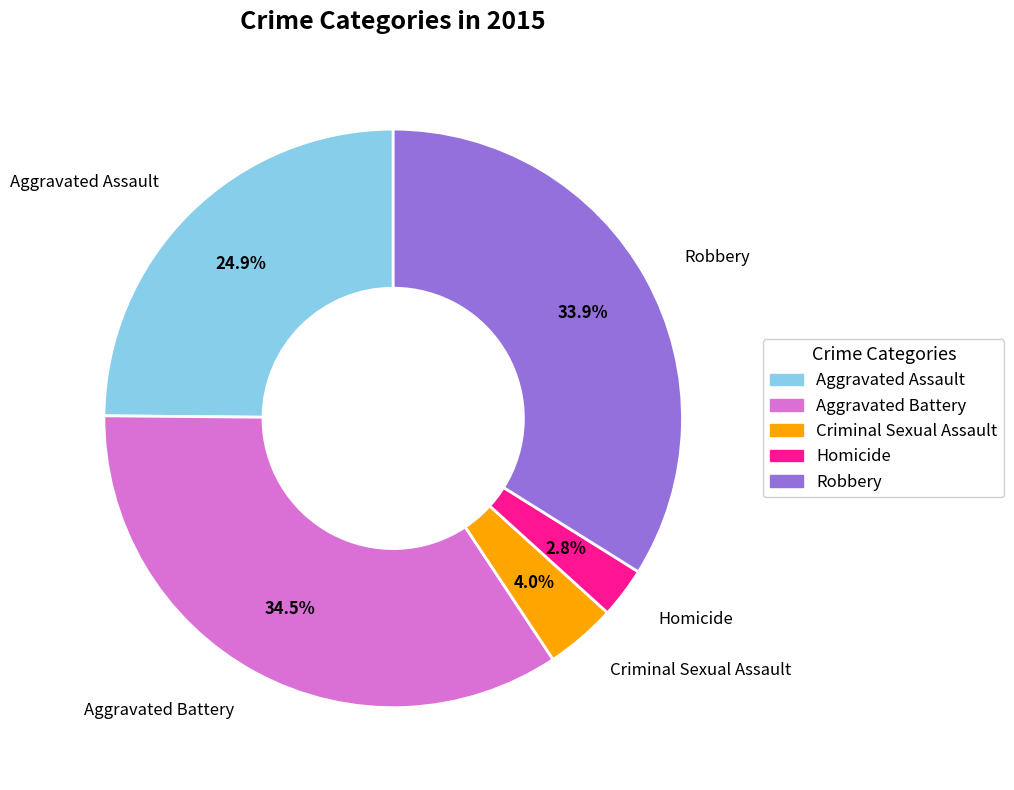

Rank the categories by value from highest to lowest.

Aggravated Battery, Robbery, Aggravated Assault, Criminal Sexual Assault, Homicide